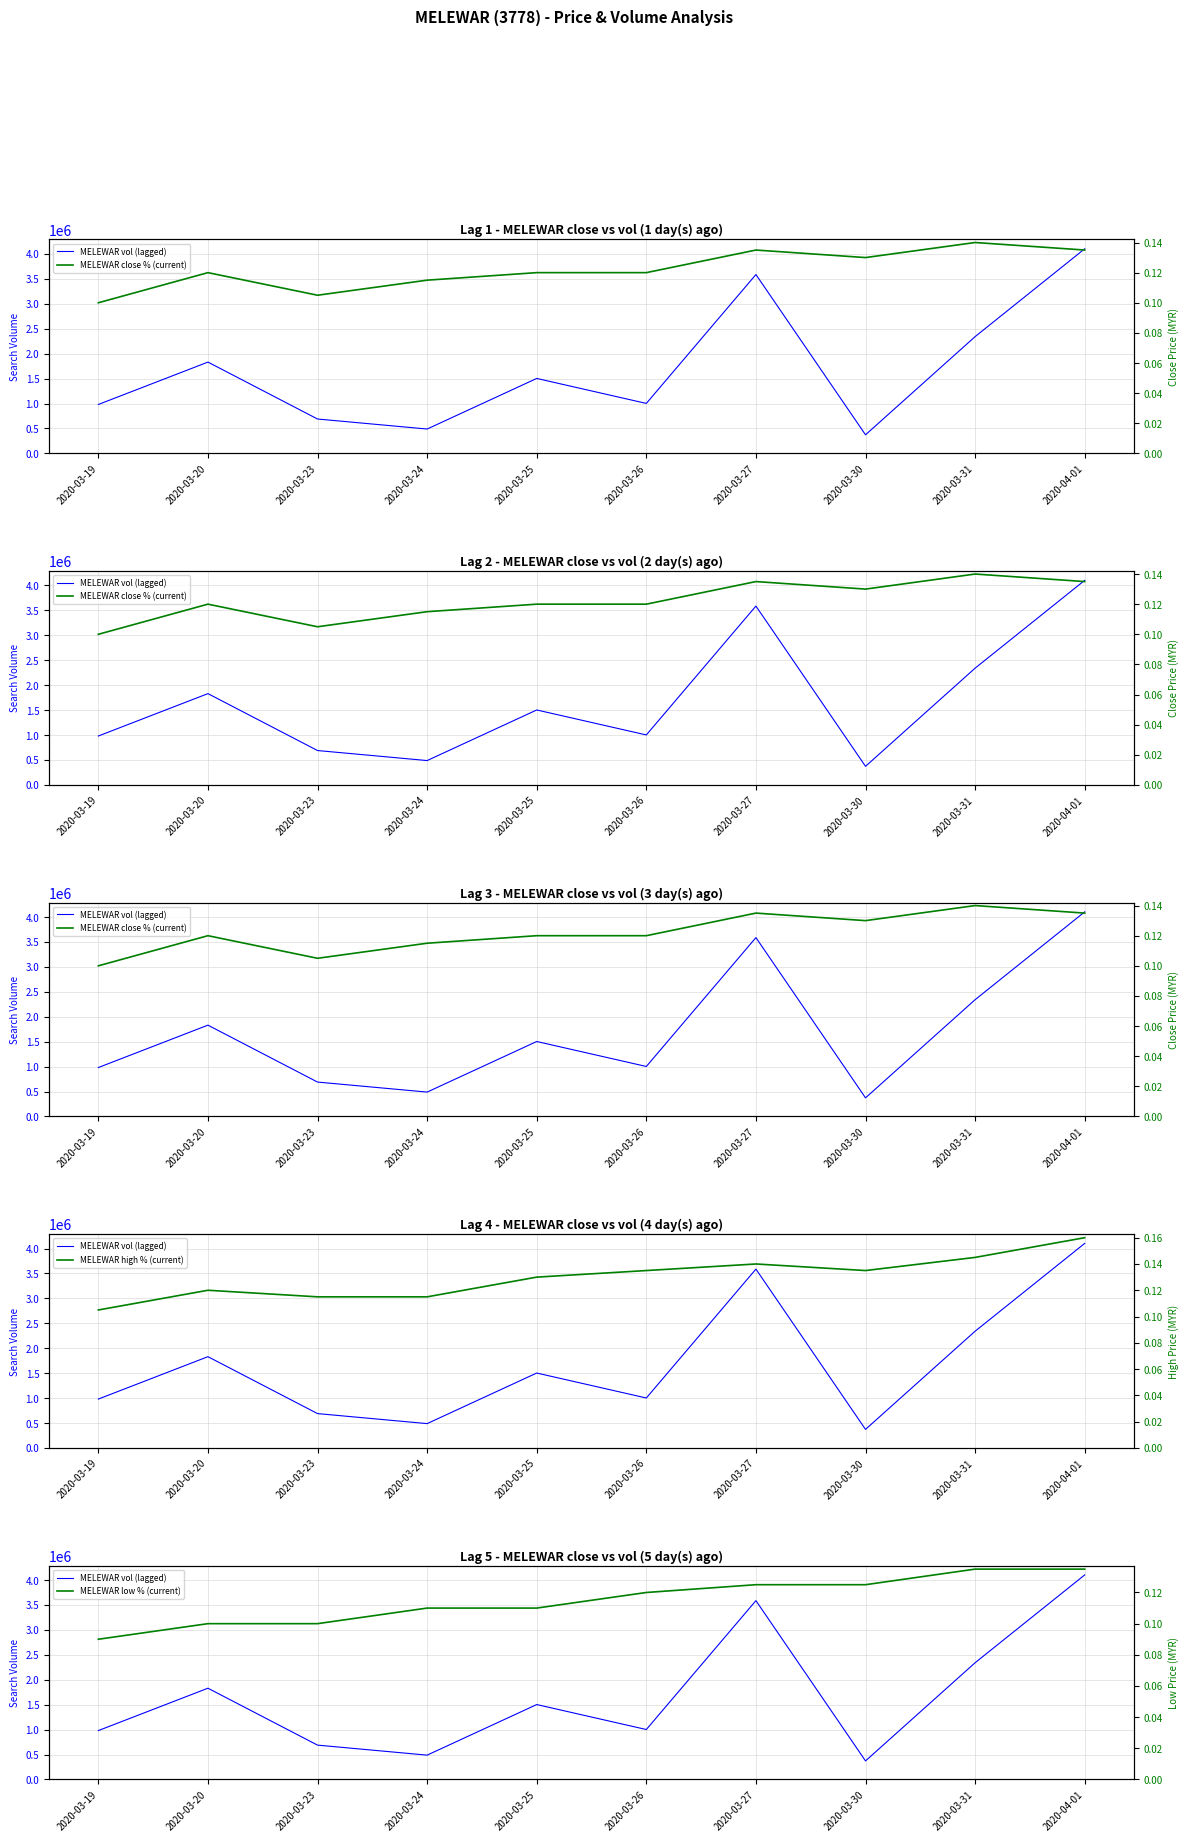

Count the number of data series in this chart.

4